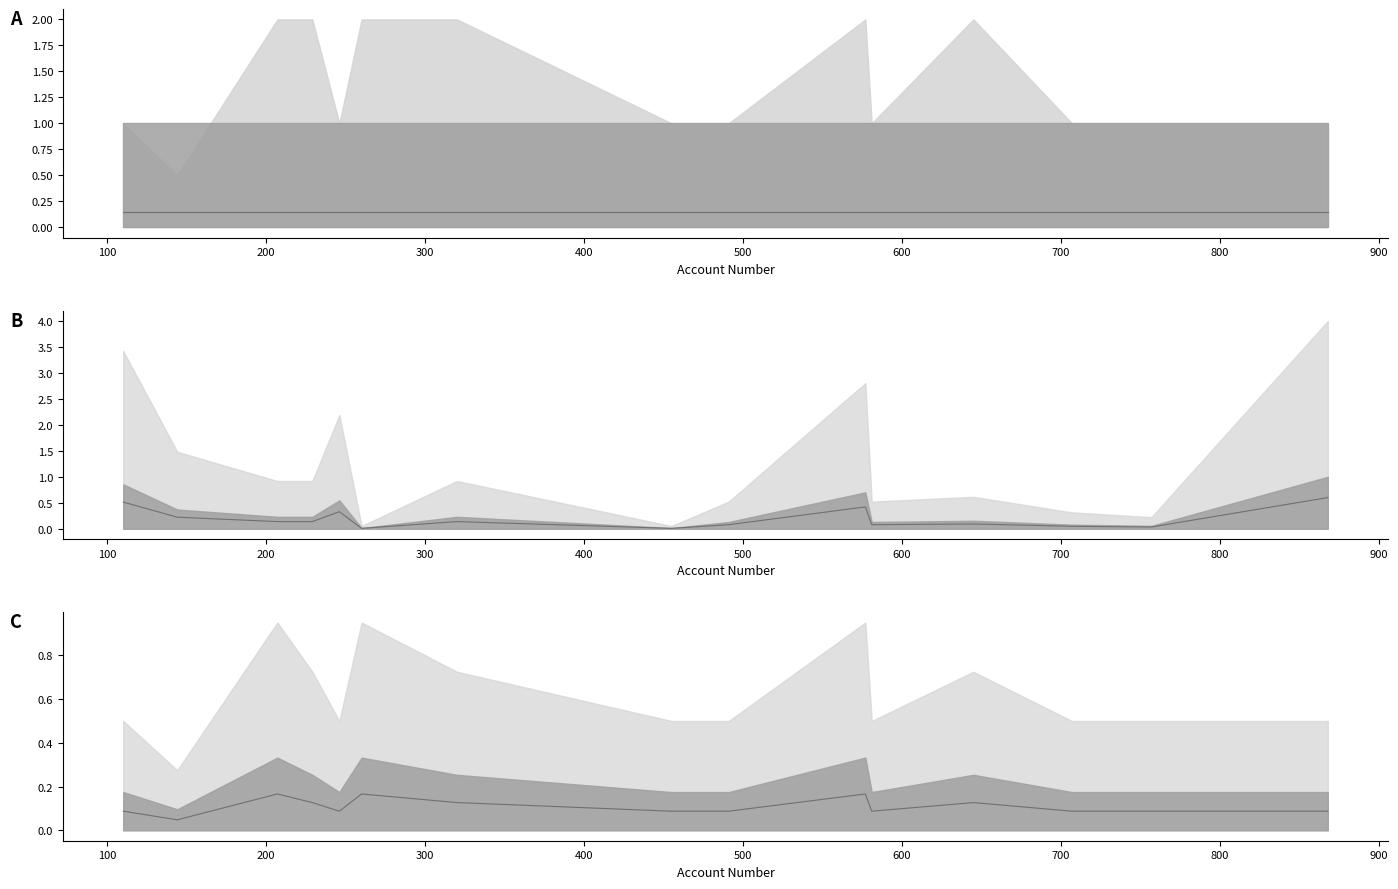

True or false: combined line has a value of 0.1 at 300.

True